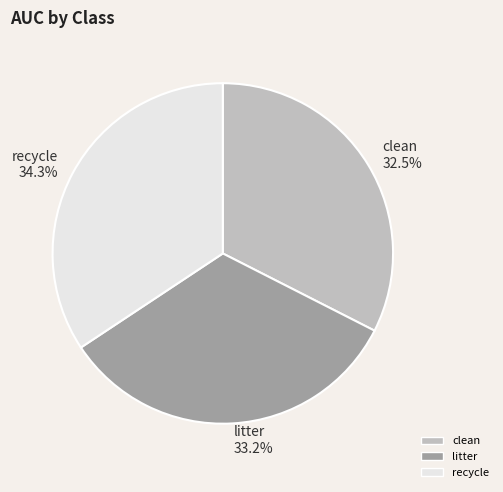

Count the number of slices in the pie.

3